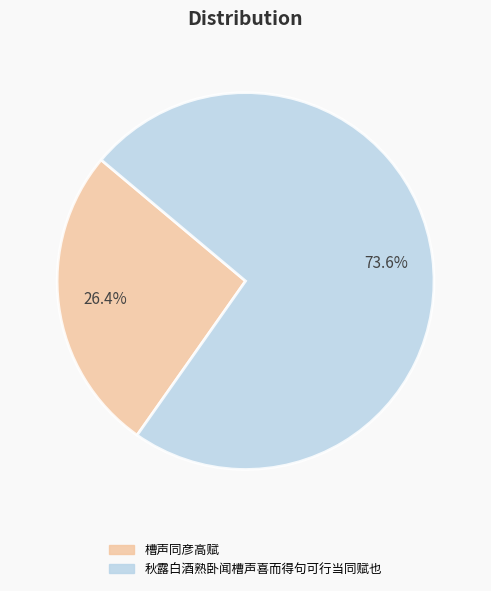

Does any single category account for the majority?

Yes